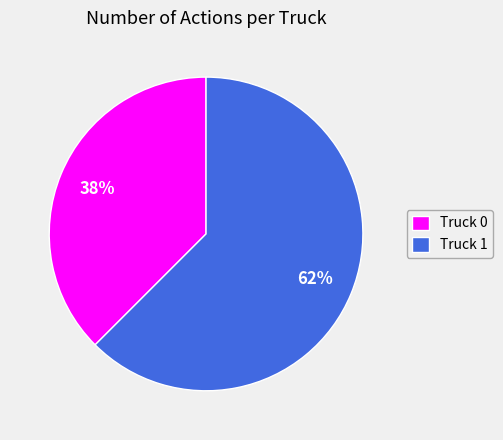

To the nearest percent, what is the combined percentage of Truck 1 and Truck 0?

100%